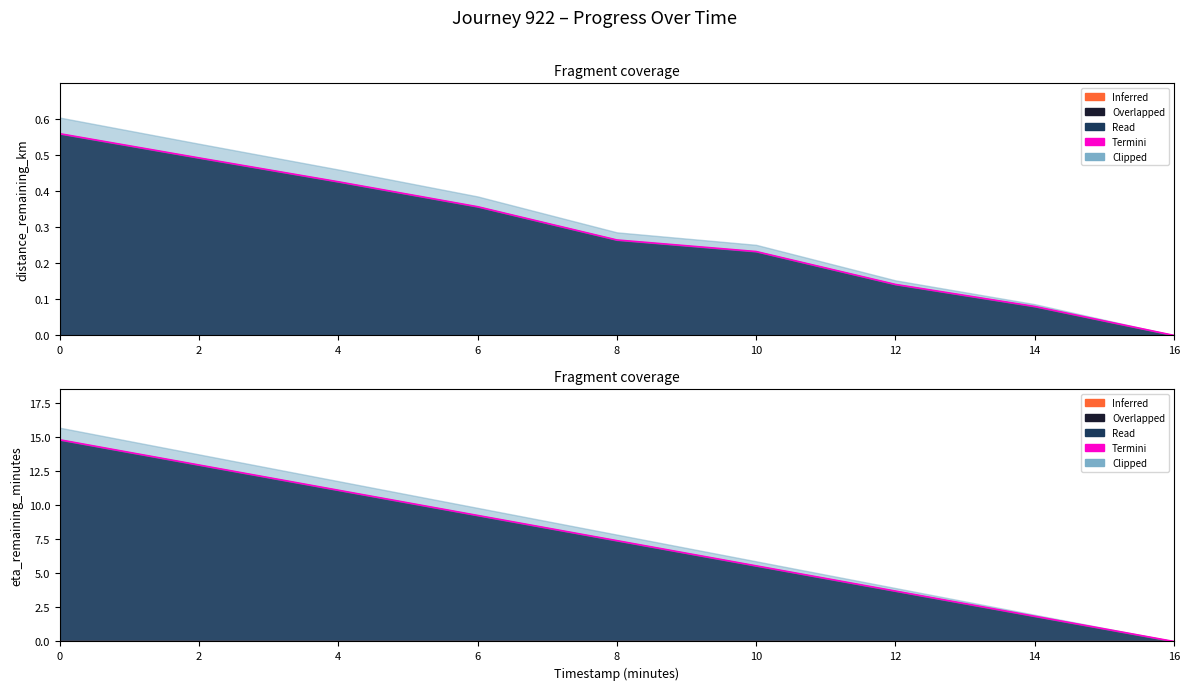

Is it true that the value at 14 is 1.9?

True